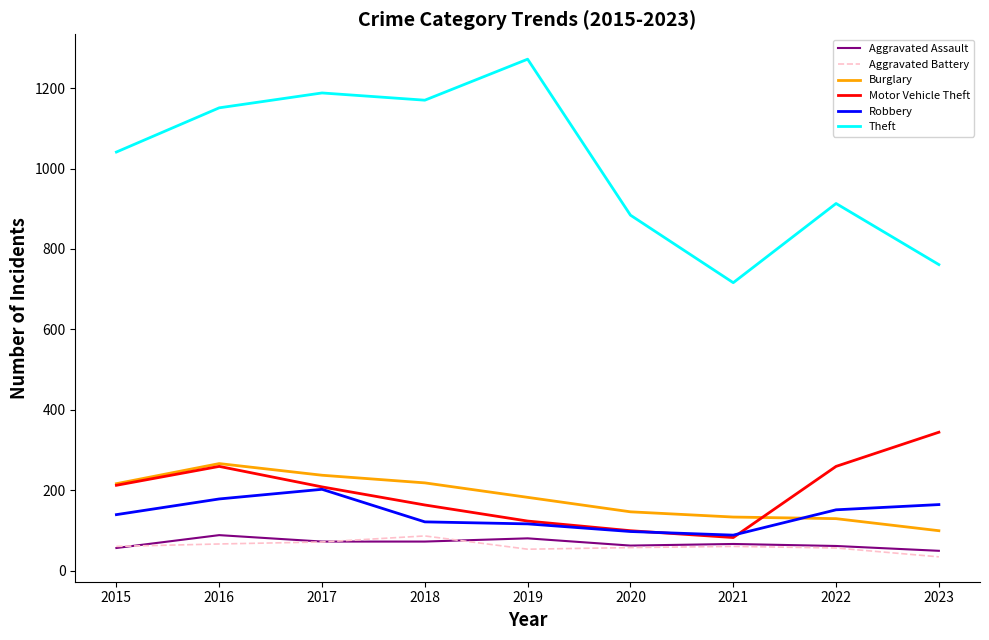

Between 2020 and 2023, which series saw the biggest shift?

Motor Vehicle Theft